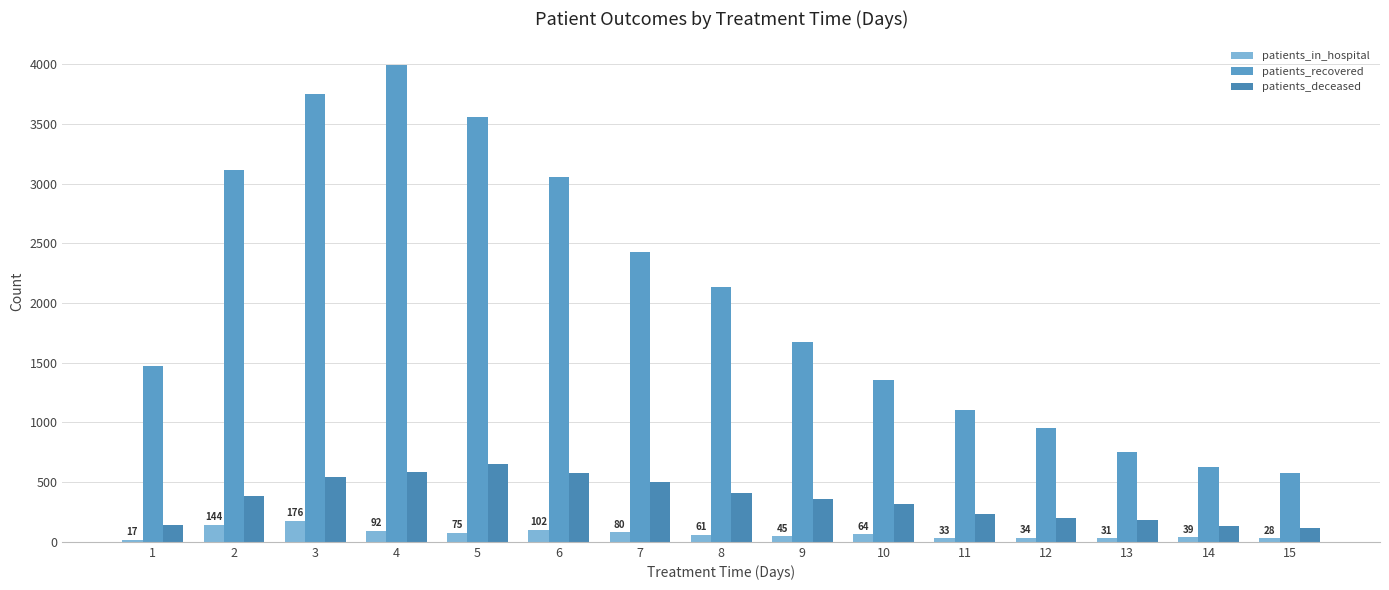

The patients_recovered series shows 3992 at 4. True or false?

True